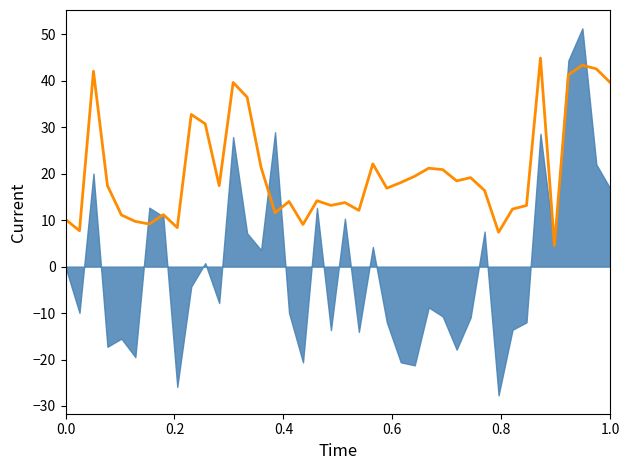

How many data points are above 17?

20